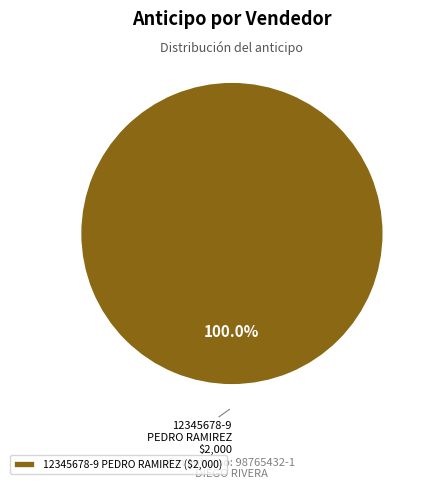

Is there any slice that represents more than half of the pie?

Yes